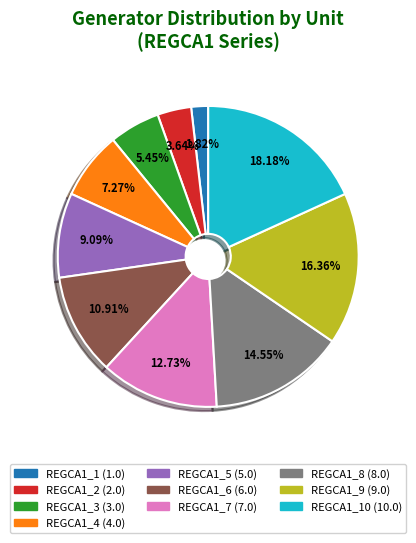

Does any single category account for the majority?

No